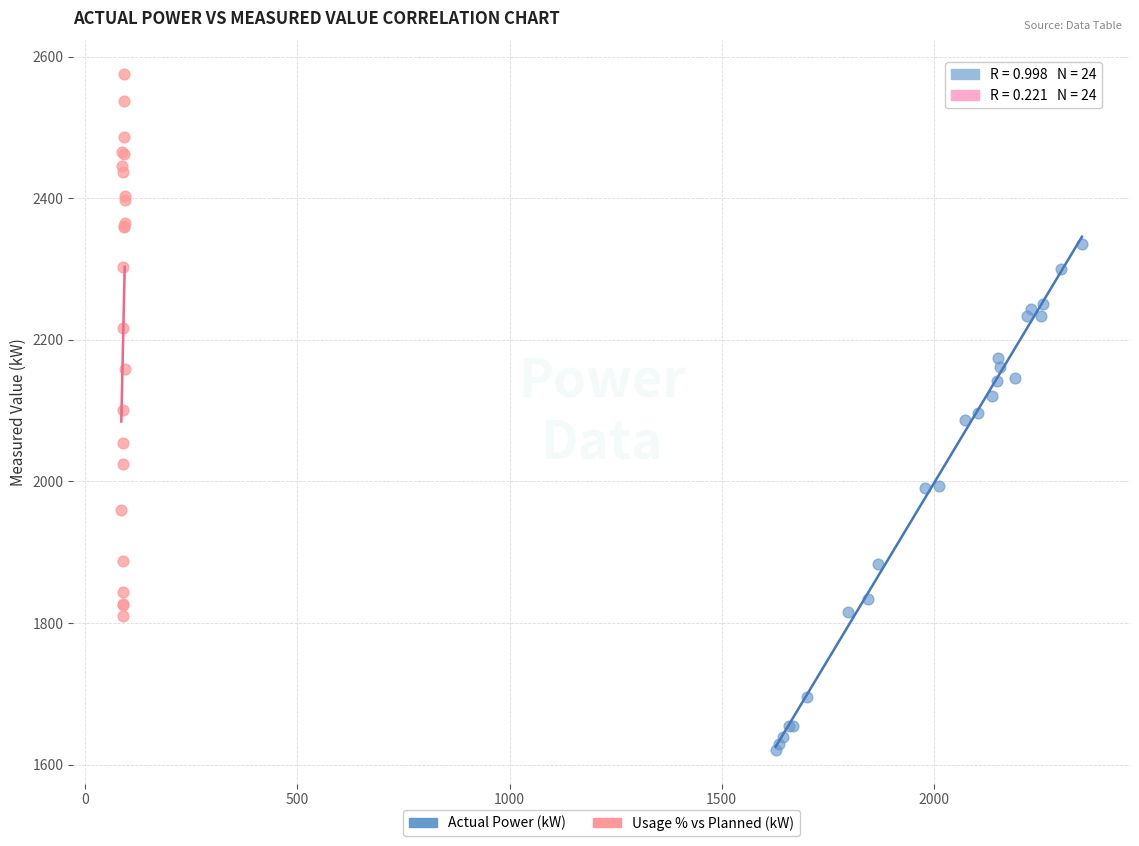

Which series has the widest spread of Y values?

Usage % vs Planned (kW)